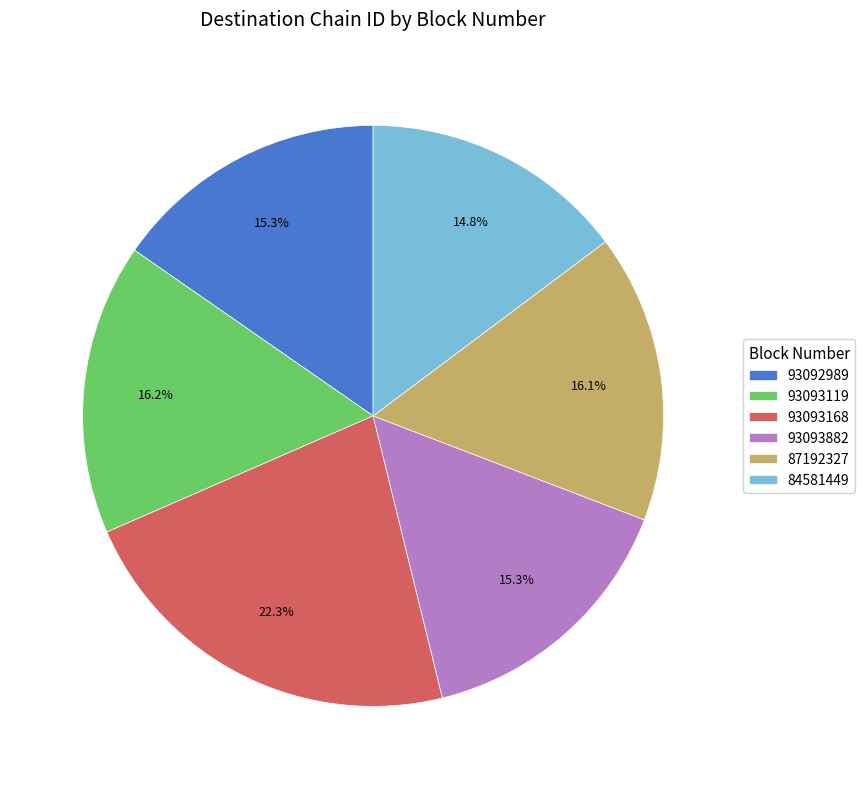

Combined, what portion of the pie is 93093119 and 93093882?

31.5%